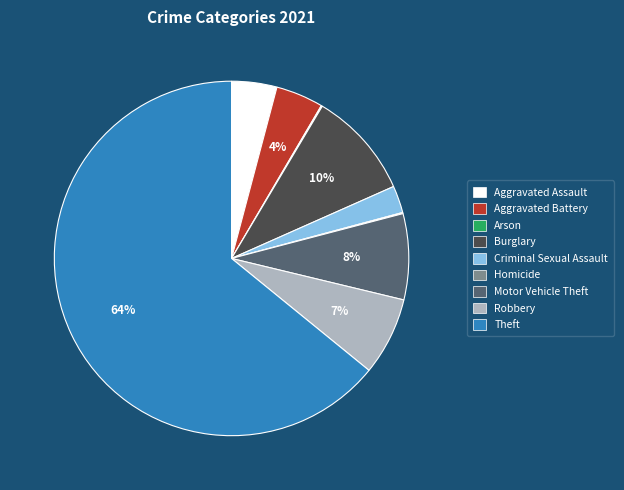

Which has a higher value, Robbery or Aggravated Battery?

Robbery